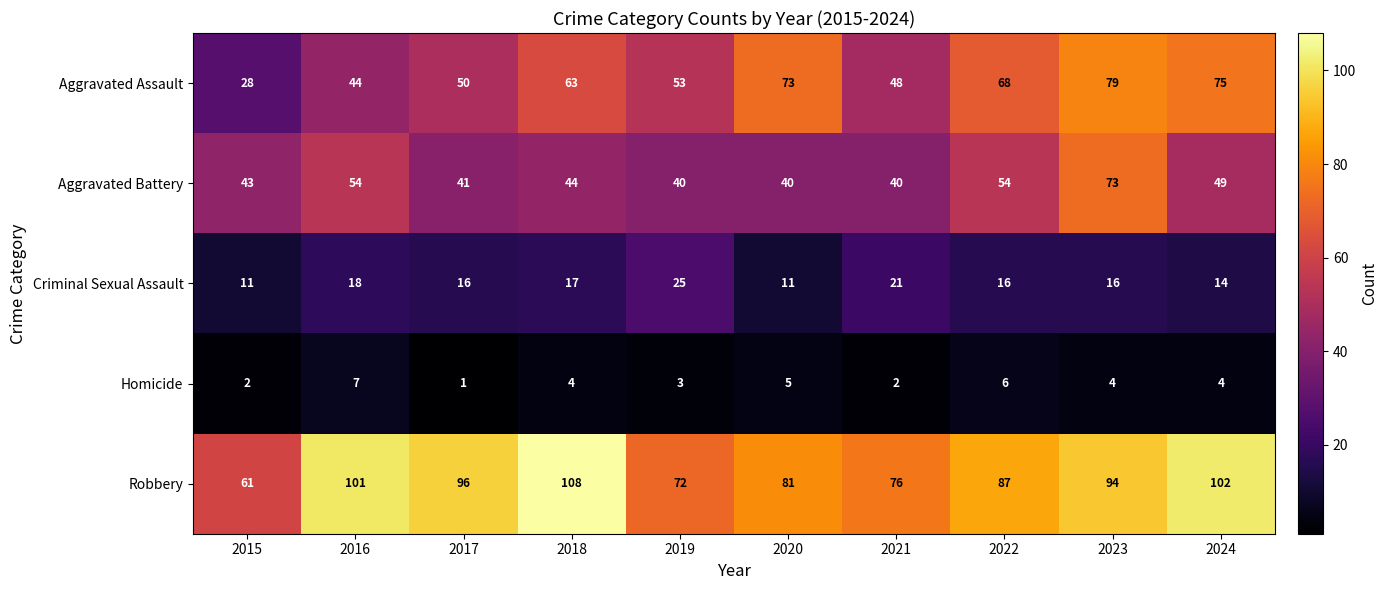

What value does the Robbery series have at 2024?

102